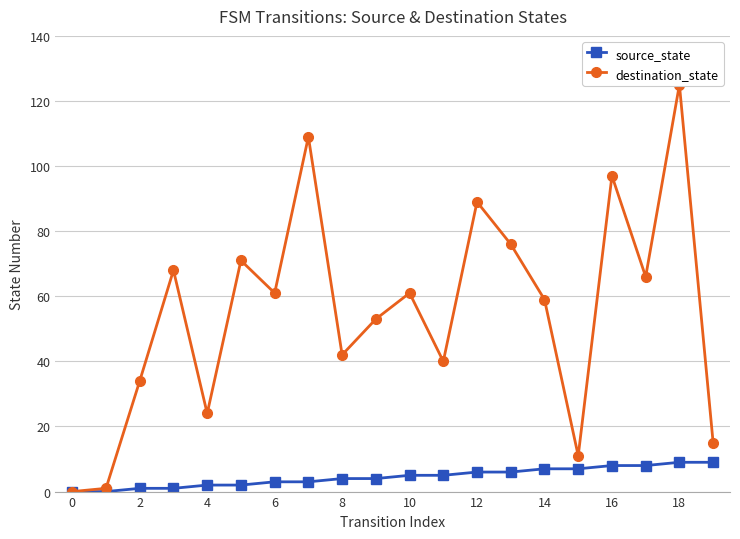

How many values in the destination_state series exceed 61?

8